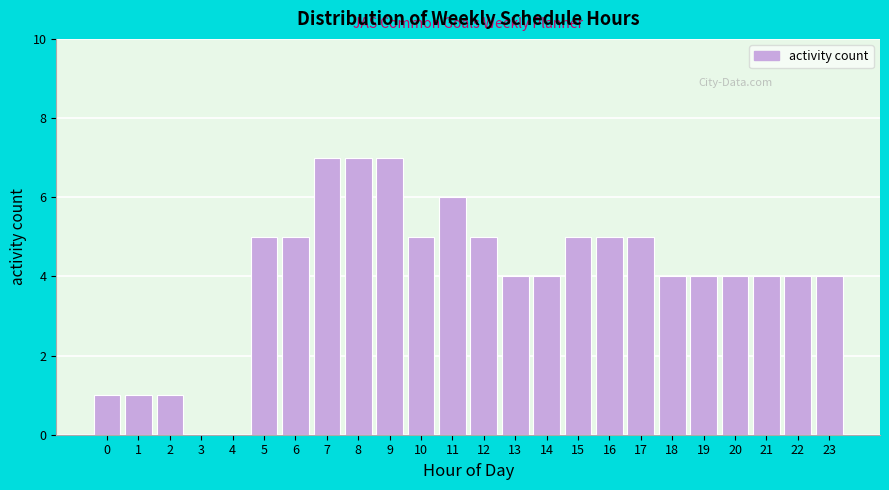

Reading right to left, transcribe all the data shown in this chart.

23=4	22=4	21=4	20=4	19=4	18=4	17=5	16=5	15=5	14=4	13=4	12=5	11=6	10=5	9=7	8=7	7=7	6=5	5=5	4=0	3=0	2=1	1=1	0=1